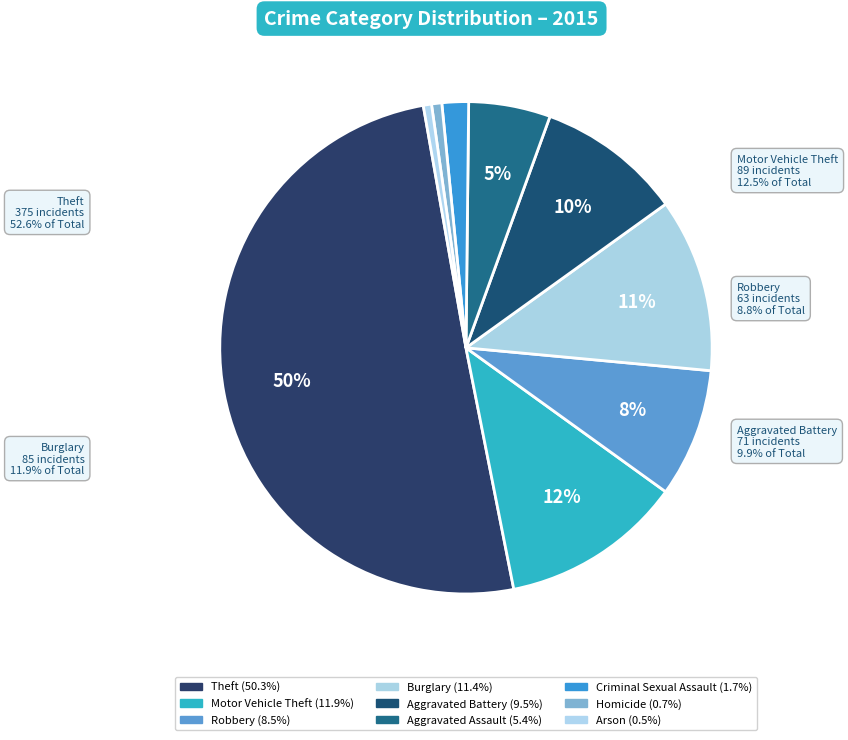

Combined, do Criminal Sexual Assault and Motor Vehicle Theft account for over 50%?

No